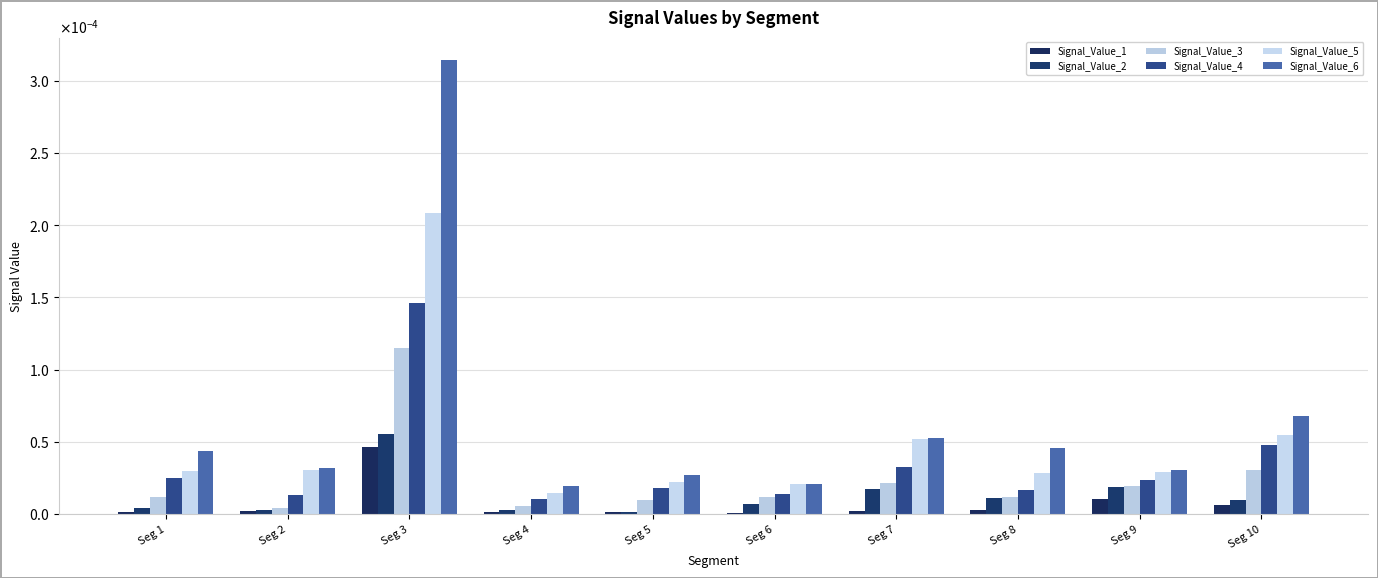

Rank the series at Seg 5 from lowest to highest value.

Signal_Value_1, Signal_Value_2, Signal_Value_3, Signal_Value_4, Signal_Value_5, Signal_Value_6